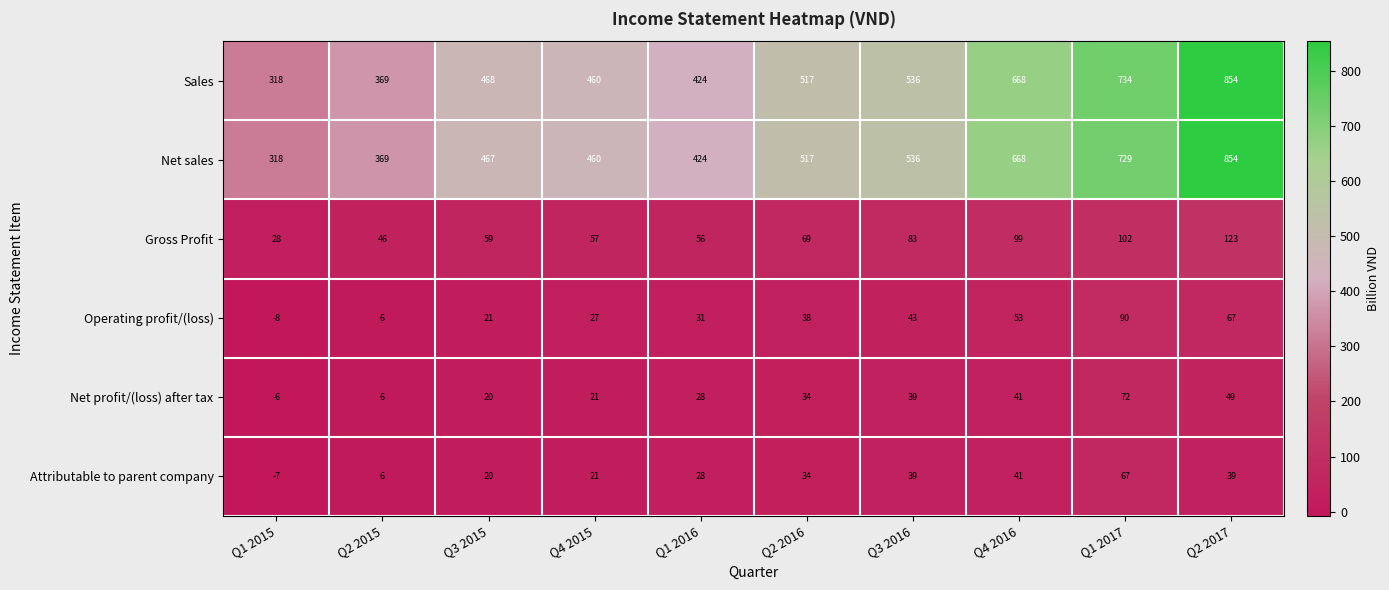

Read the Net profit/(loss) after tax value at Q1 2015.

-6